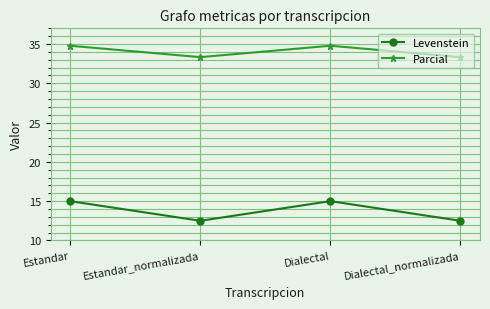

What is the difference between the second highest and minimum values in the Parcial series?

1.4